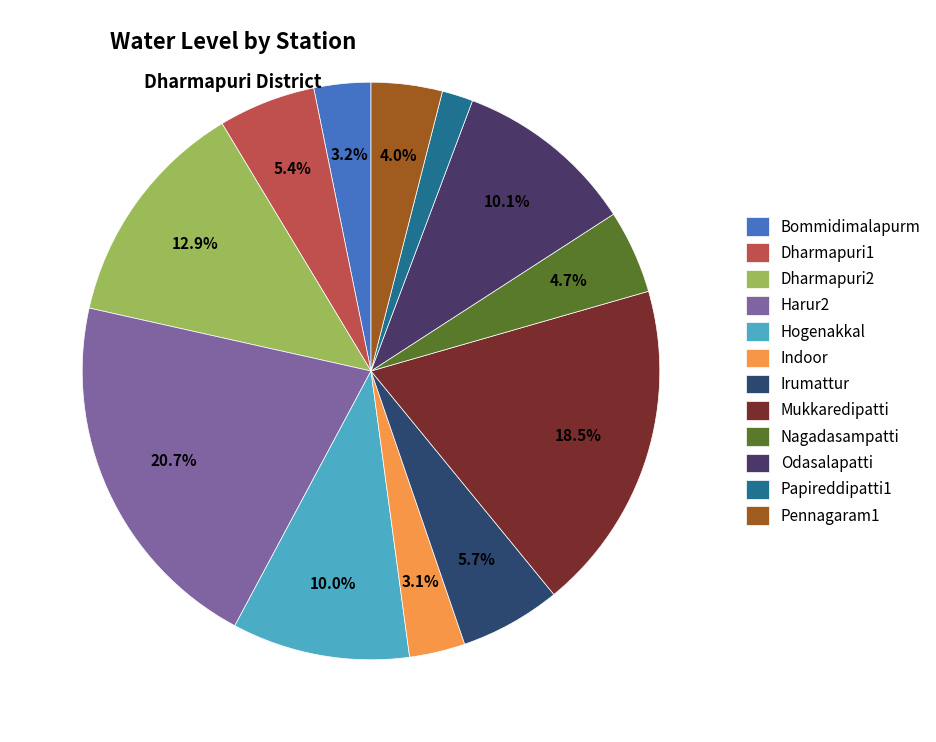

Count the number of slices in the pie.

12